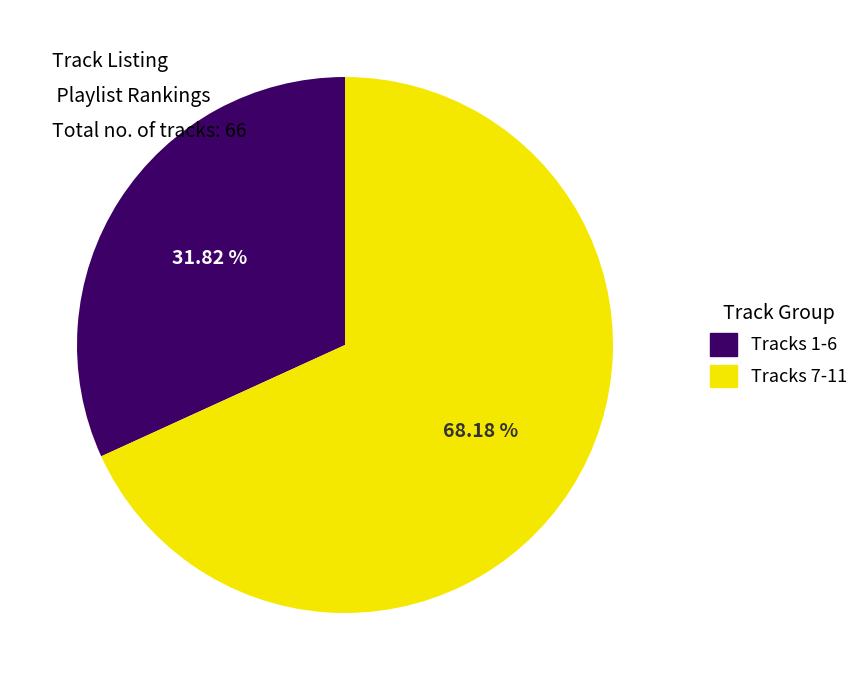

Is there a majority slice in this chart?

Yes